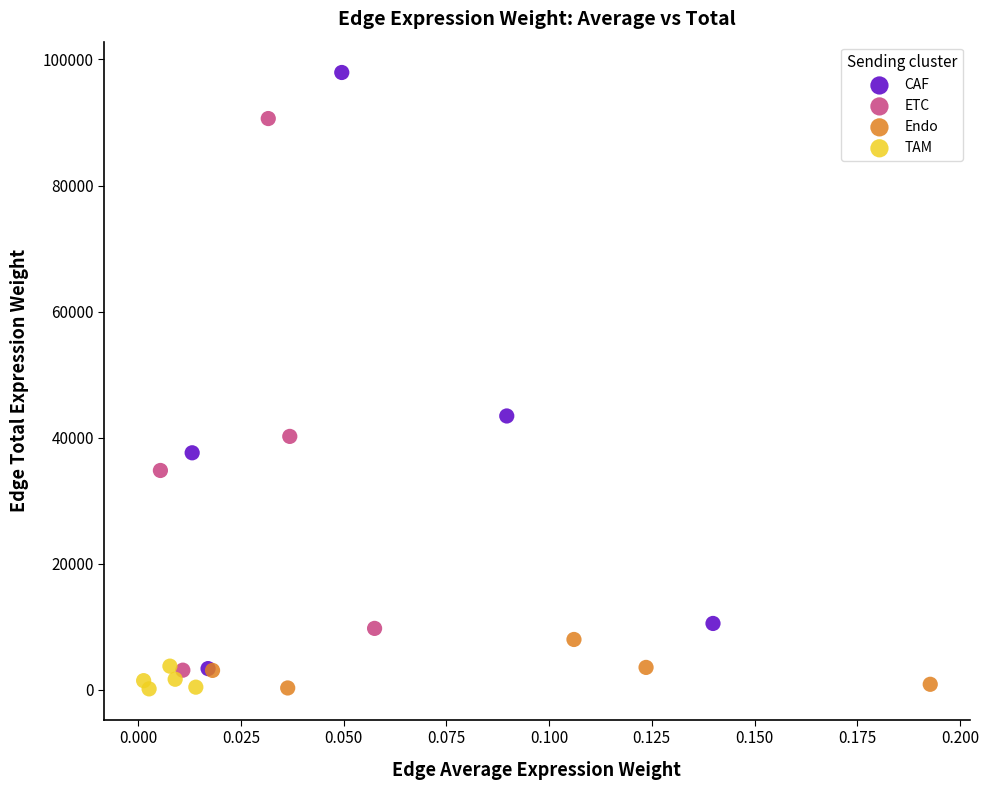

Which series has the largest Y range (max minus min)?

CAF